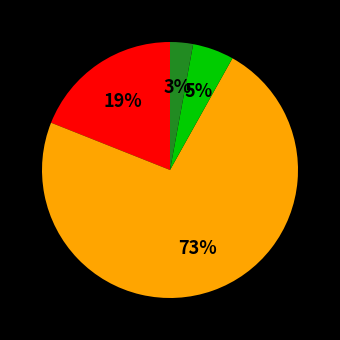

To the nearest percent, what is the difference between the largest and smallest slice percentages?

70%